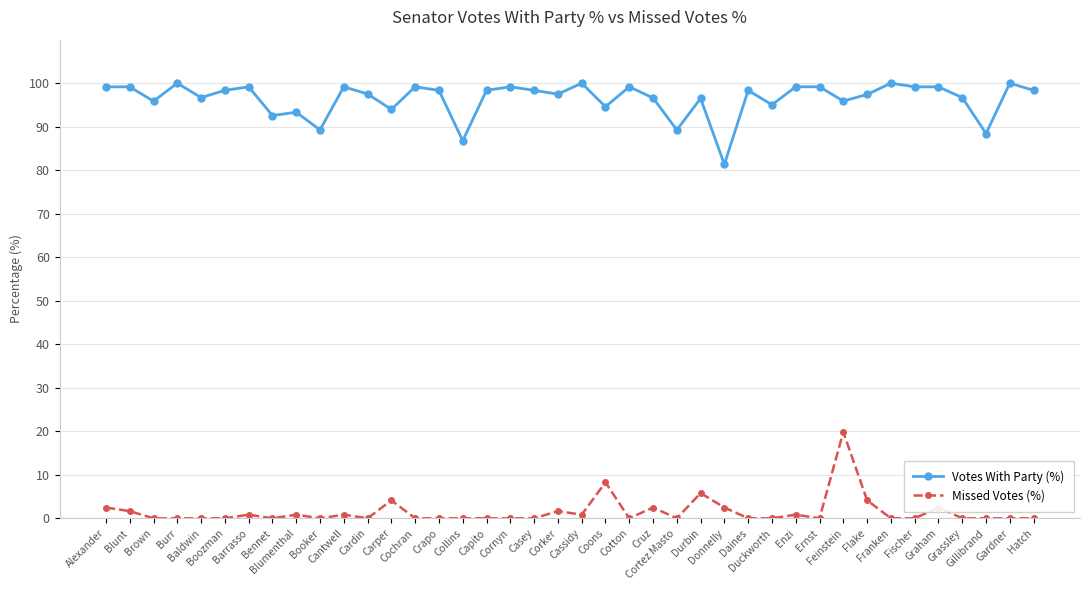

Rank the series at Flake from lowest to highest value.

Missed Votes (%), Votes With Party (%)